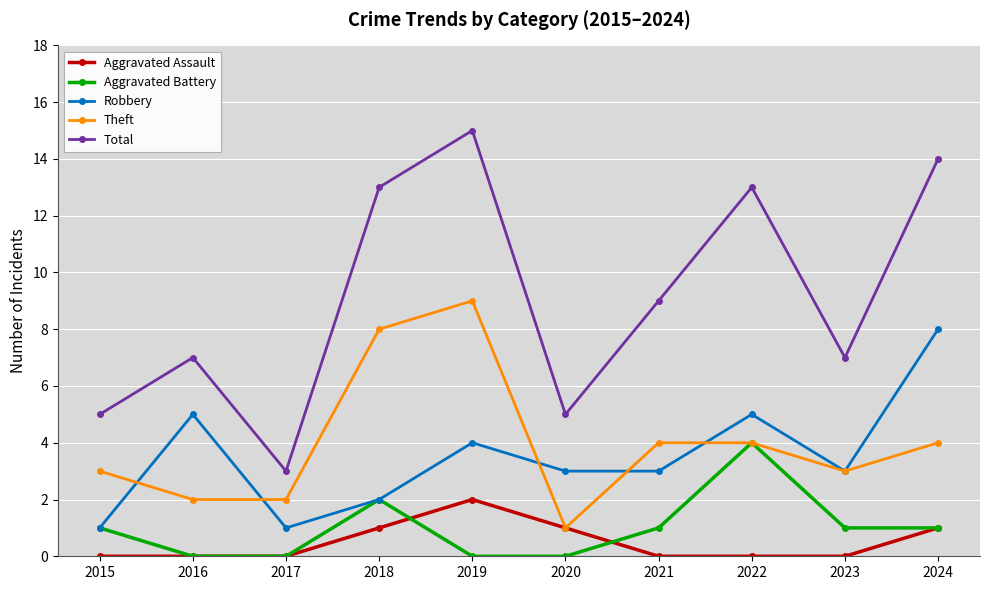

List the series in order of their peak value, highest first.

Total, Theft, Robbery, Aggravated Battery, Aggravated Assault